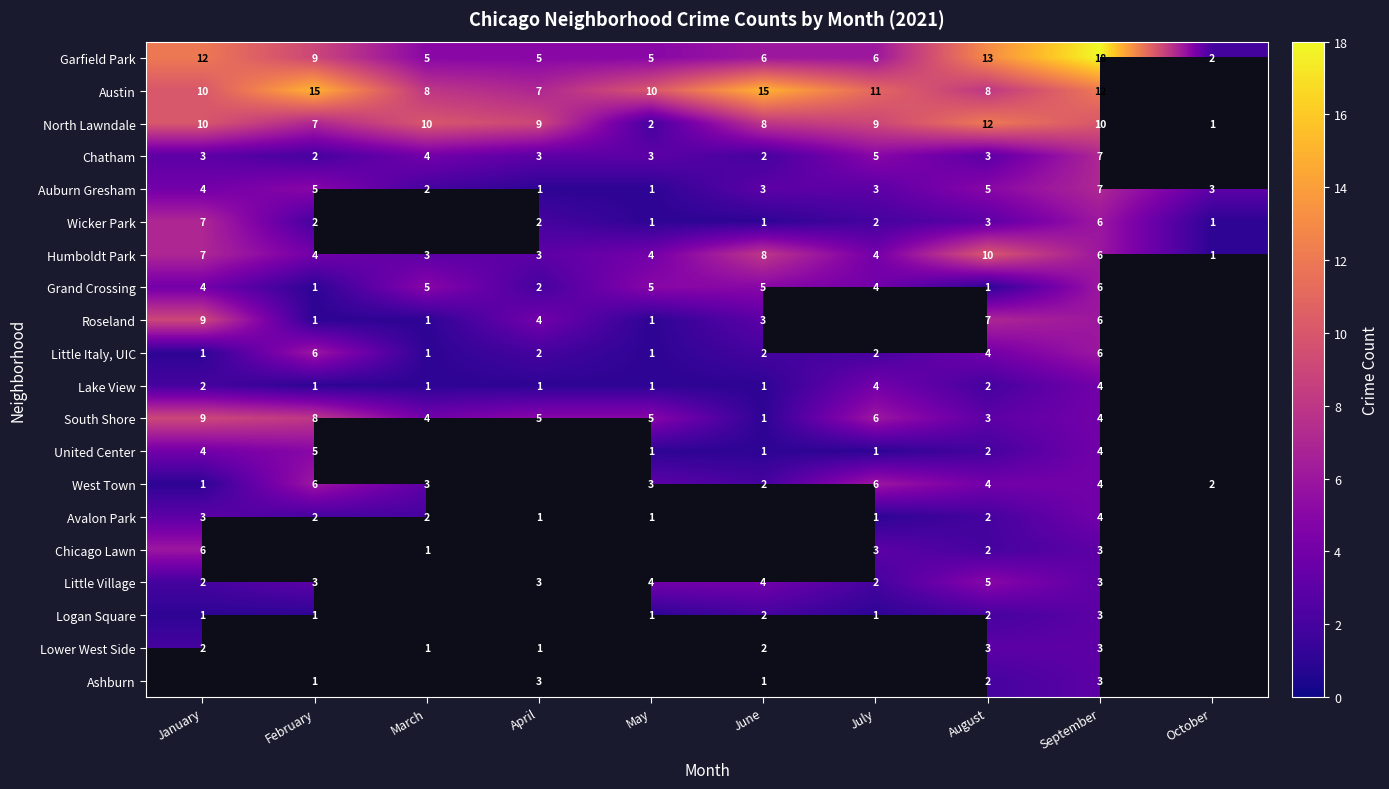

Where does the Auburn Gresham series first go above 3?

January